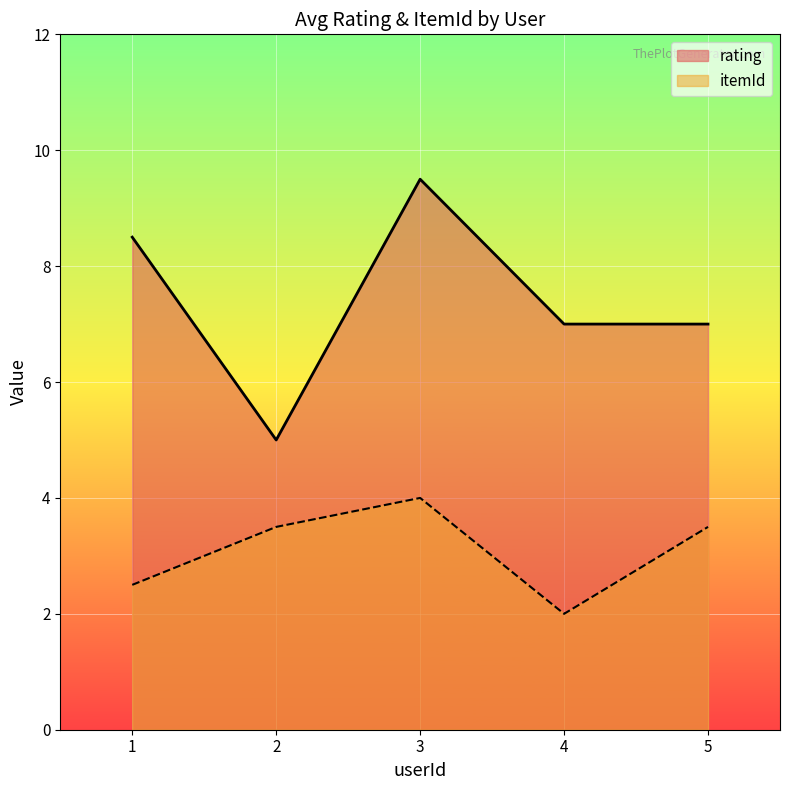

Reading left to right, transcribe all the data shown in this chart.

rating: 1=8.5	2=5.0	3=9.5	4=7.0	5=7.0
itemId: 1=2.5	2=3.5	3=4.0	4=2.0	5=3.5